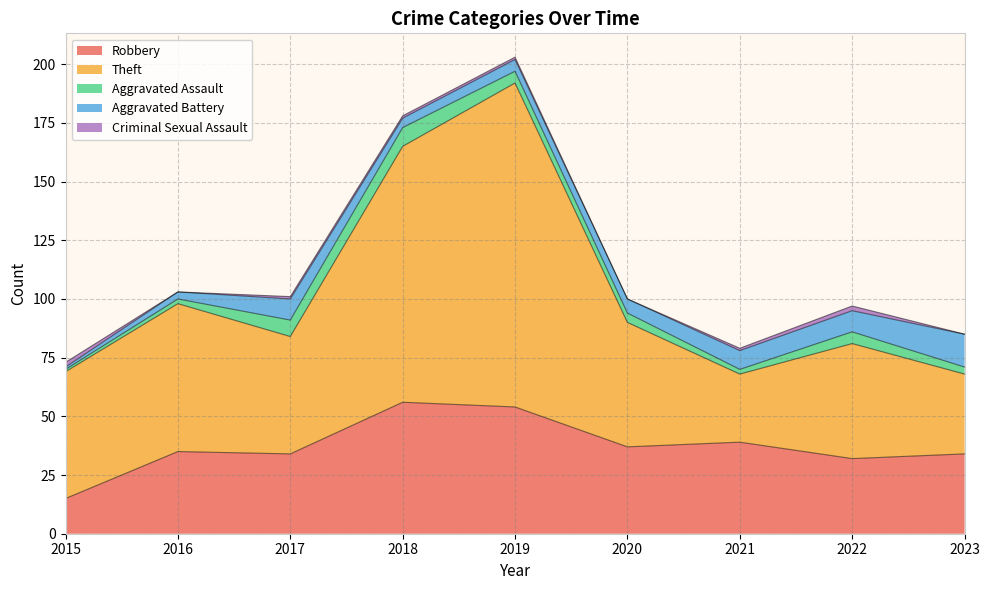

The value of Aggravated Battery at 2016 is 5. True or false?

False